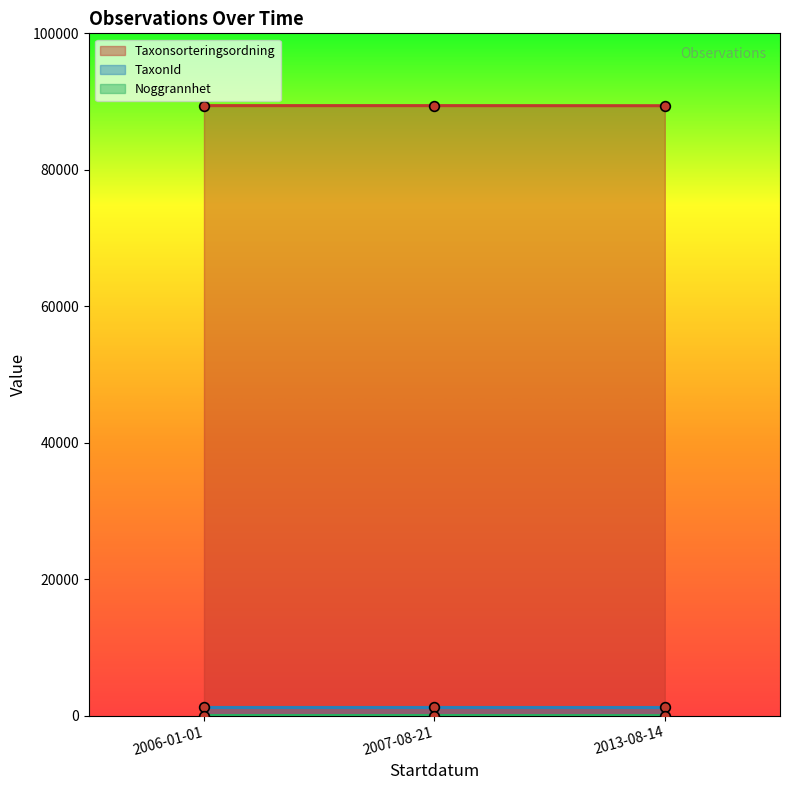

What are all the series names shown in the legend?

Taxonsorteringsordning, TaxonId, Noggrannhet